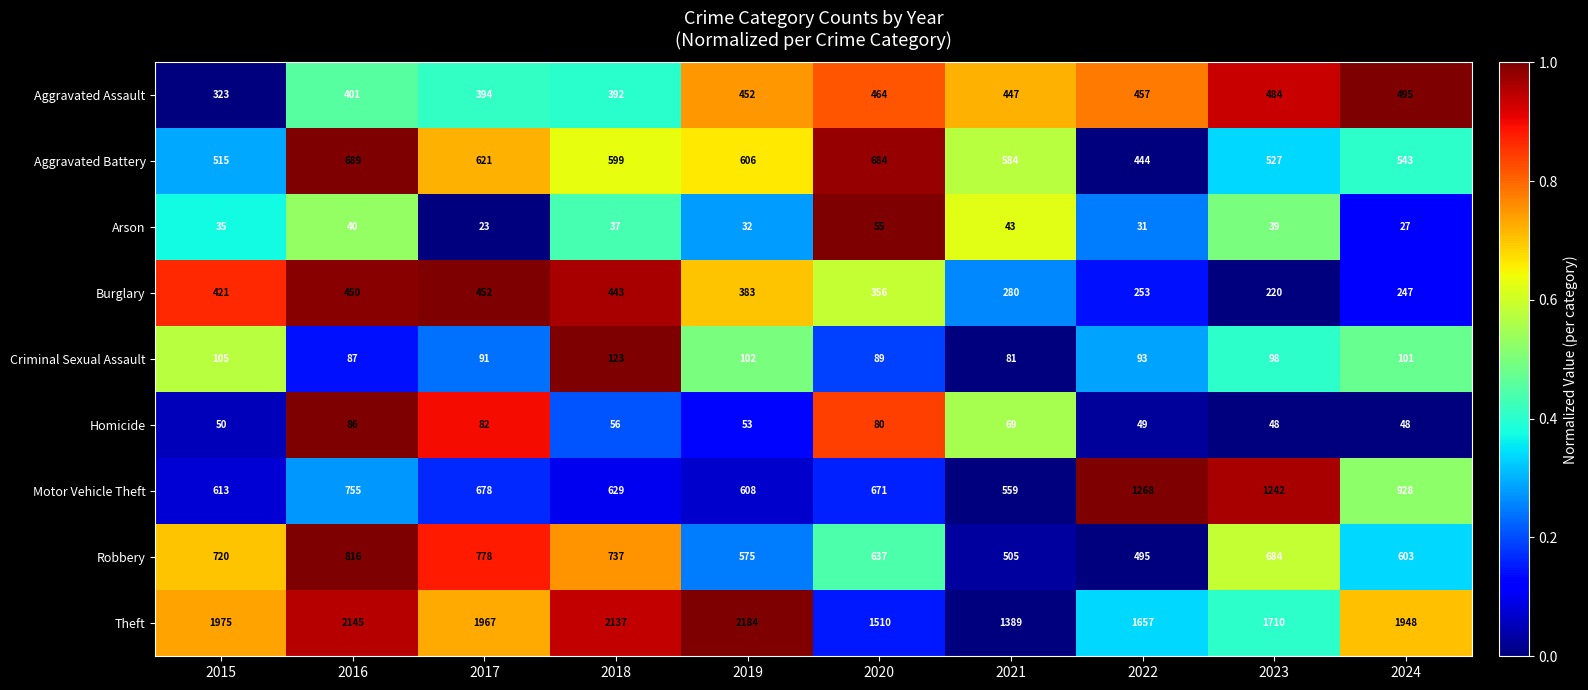

What is the average value of the Arson series?

36